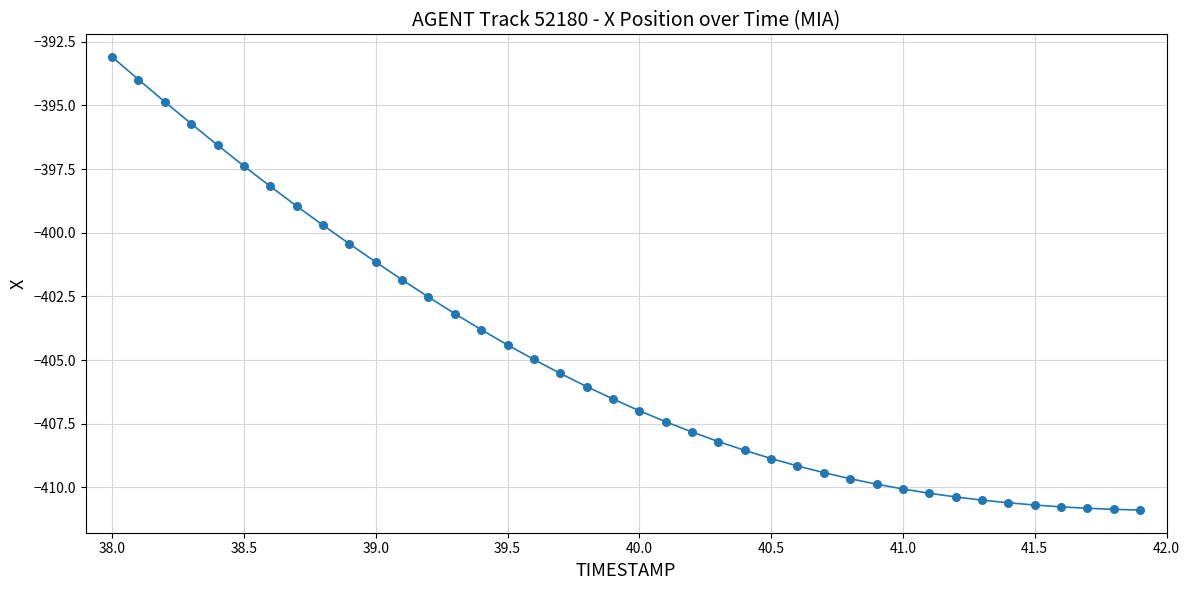

What is the greatest value displayed?

-393.1